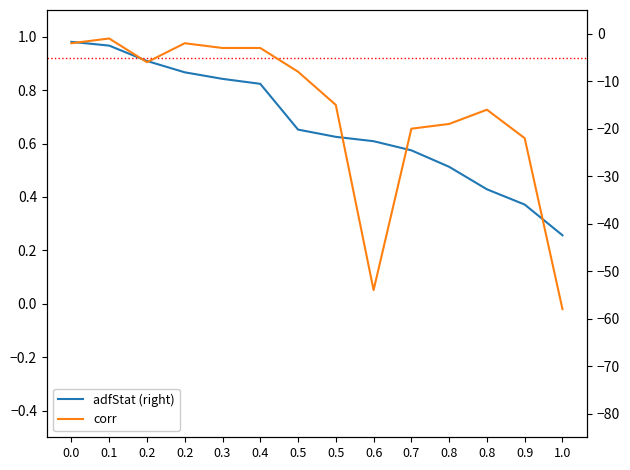

What is the total value across all series at 0.8?

-18.5